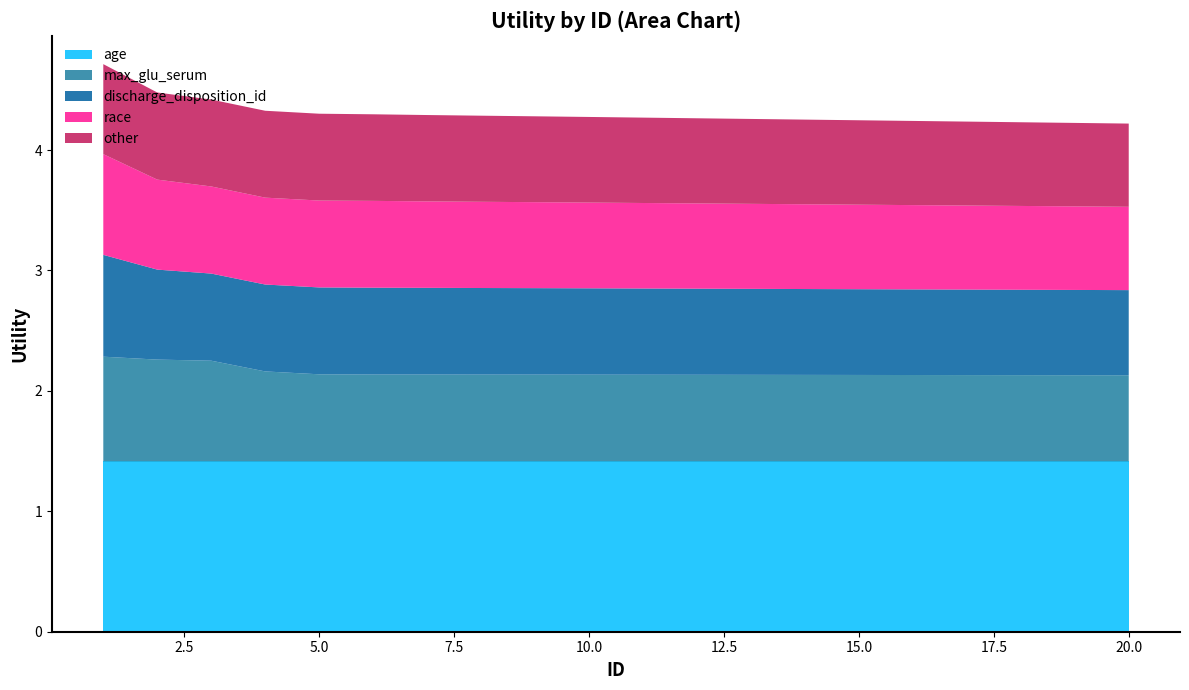

Reading left to right, transcribe all the data shown in this chart.

age: 1=1.4	2=1.4	3=1.4	4=1.4	5=1.4	6=1.4	7=1.4	8=1.4	9=1.4	10=1.4	11=1.4	12=1.4	13=1.4	14=1.4	15=1.4	16=1.4	17=1.4	18=1.4	19=1.4	20=1.4
max_glu_serum: 1=0.9	2=0.8	3=0.8	4=0.7	5=0.7	6=0.7	7=0.7	8=0.7	9=0.7	10=0.7	11=0.7	12=0.7	13=0.7	14=0.7	15=0.7	16=0.7	17=0.7	18=0.7	19=0.7	20=0.7
discharge_disposition_id: 1=0.8	2=0.7	3=0.7	4=0.7	5=0.7	6=0.7	7=0.7	8=0.7	9=0.7	10=0.7	11=0.7	12=0.7	13=0.7	14=0.7	15=0.7	16=0.7	17=0.7	18=0.7	19=0.7	20=0.7
race: 1=0.8	2=0.7	3=0.7	4=0.7	5=0.7	6=0.7	7=0.7	8=0.7	9=0.7	10=0.7	11=0.7	12=0.7	13=0.7	14=0.7	15=0.7	16=0.7	17=0.7	18=0.7	19=0.7	20=0.7
other: 1=0.7	2=0.7	3=0.7	4=0.7	5=0.7	6=0.7	7=0.7	8=0.7	9=0.7	10=0.7	11=0.7	12=0.7	13=0.7	14=0.7	15=0.7	16=0.7	17=0.7	18=0.7	19=0.7	20=0.7